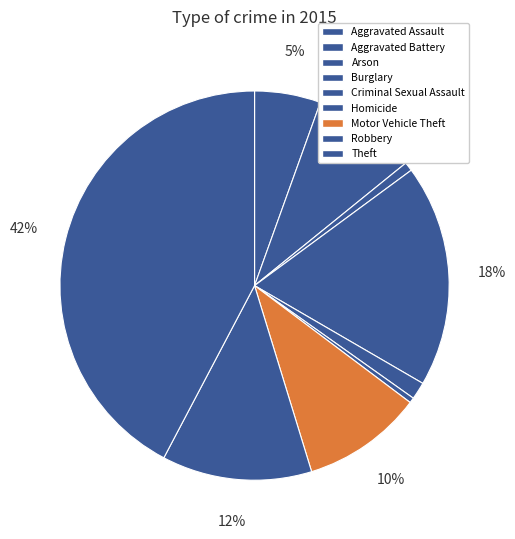

How many slices are in this pie chart?

9